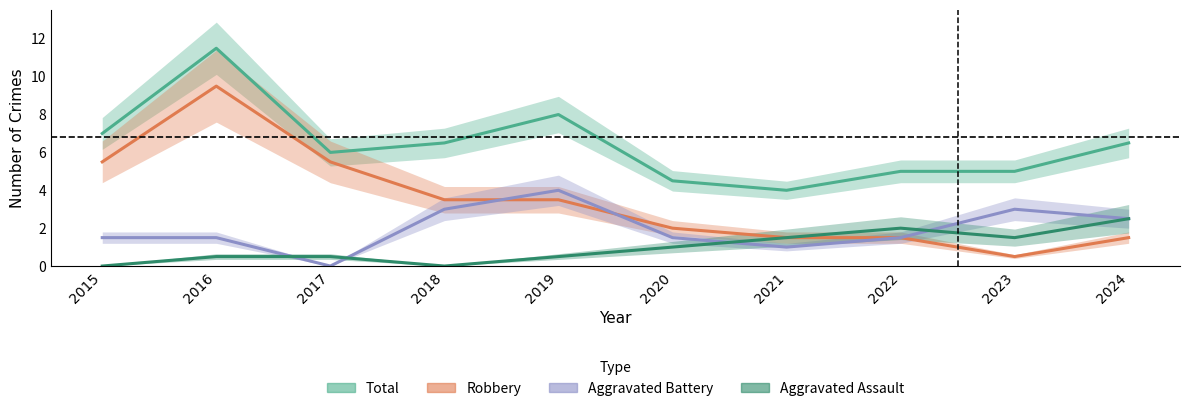

At which category does Total reach its first local peak?

2016